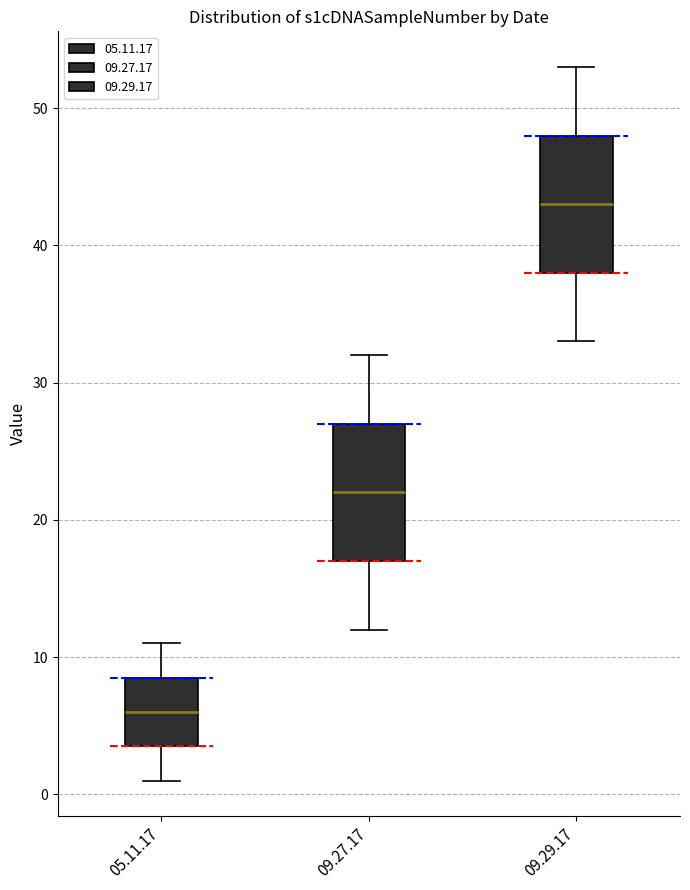

Reading left to right, read every box against the y-axis: the position of its median line, the range the box covers, and the ends of its whiskers. The values are not printed on the chart, so give them approximately, as read against the axis.

05.11.17: median 6, box 4 to 9, whiskers 1 to 11
09.27.17: median 22, box 17 to 27, whiskers 12 to 32
09.29.17: median 43, box 38 to 48, whiskers 33 to 53